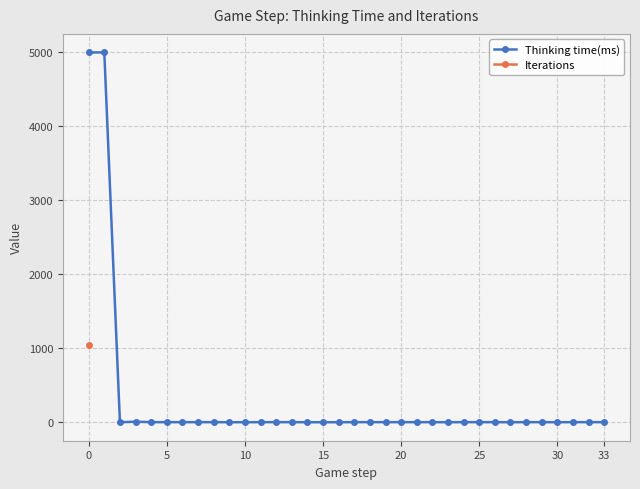

At which label is Thinking time(ms) closest to 2495?

15